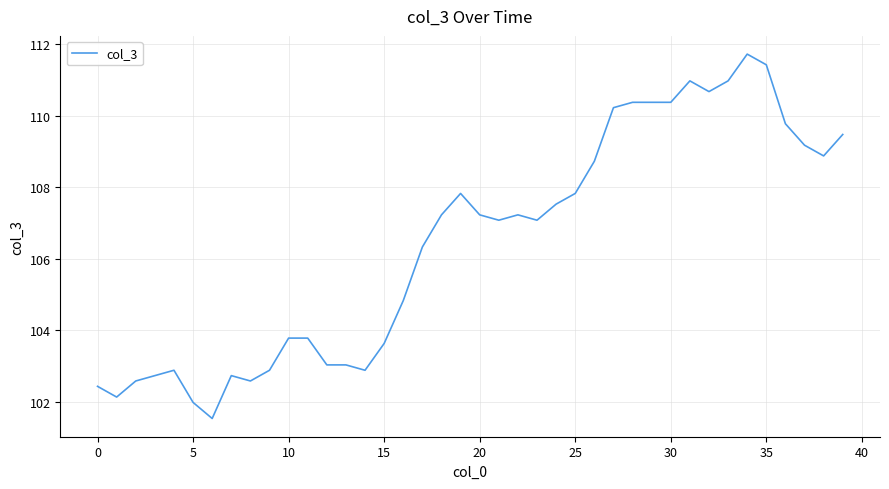

What is the sum of all values?

4257.8